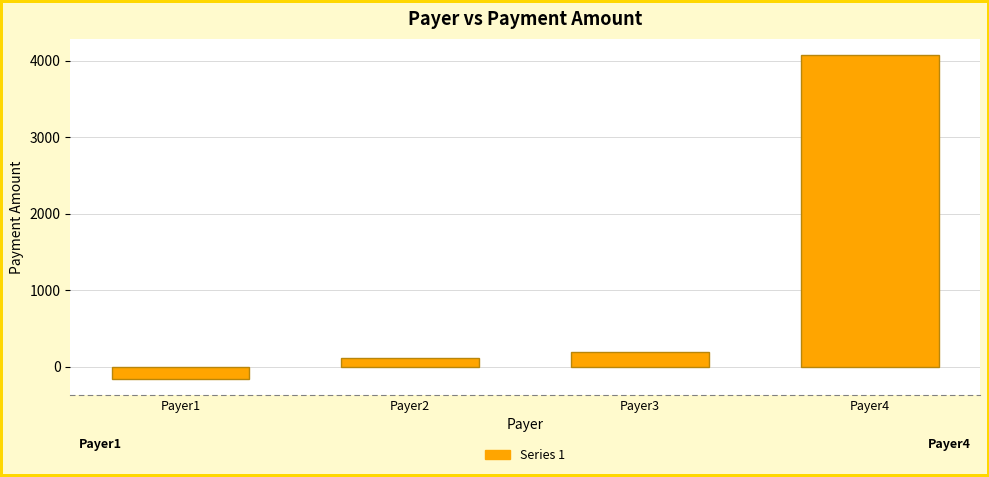

What is the approximate value at Payer2?

110